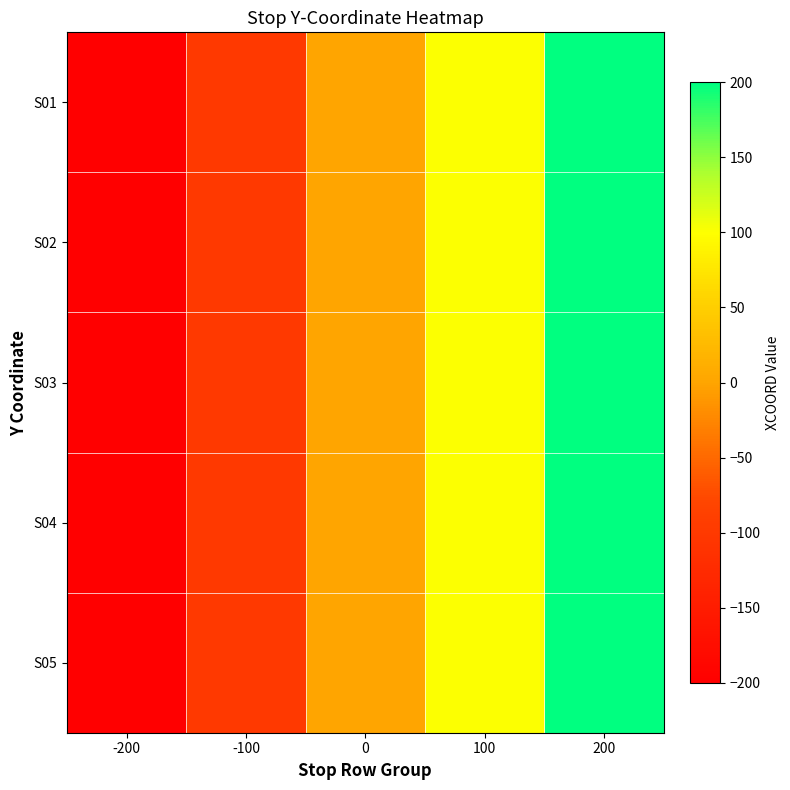

Reading left to right, transcribe all the data shown in this chart.

S01: -200=-200	-100=-100	0=0	100=100	200=200
S02: -200=-200	-100=-100	0=0	100=100	200=200
S03: -200=-200	-100=-100	0=0	100=100	200=200
S04: -200=-200	-100=-100	0=0	100=100	200=200
S05: -200=-200	-100=-100	0=0	100=100	200=200